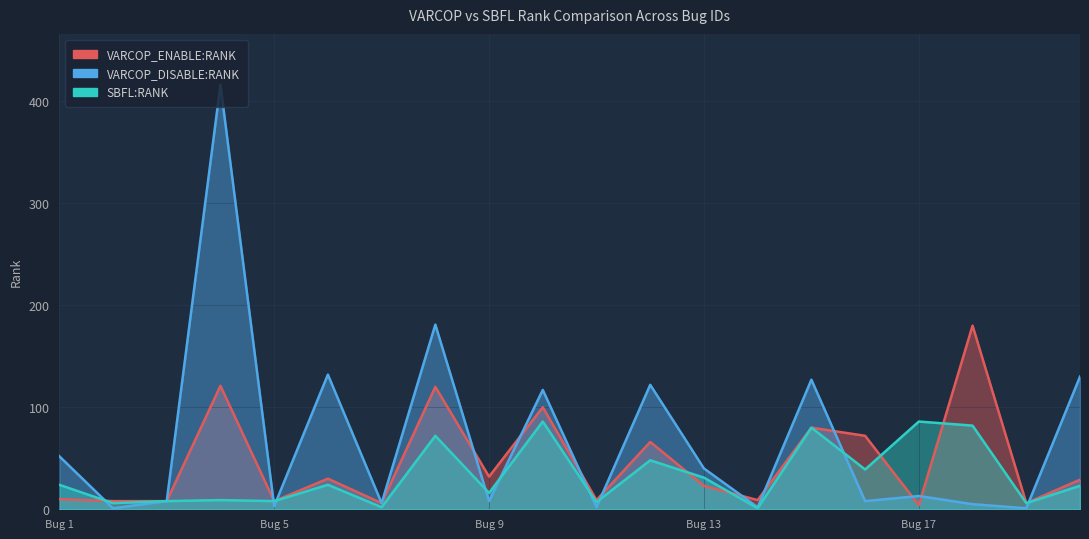

Which series ends up on top after the final intersection of VARCOP_DISABLE:RANK and VARCOP_ENABLE:RANK?

VARCOP_DISABLE:RANK